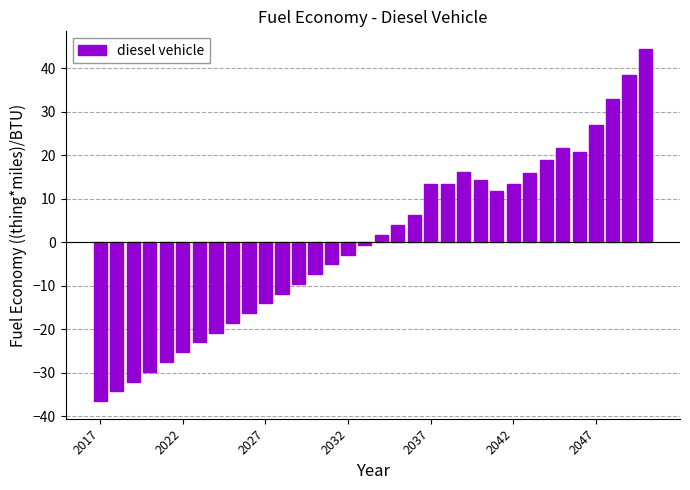

What is the difference between the maximum and minimum values?

80.9